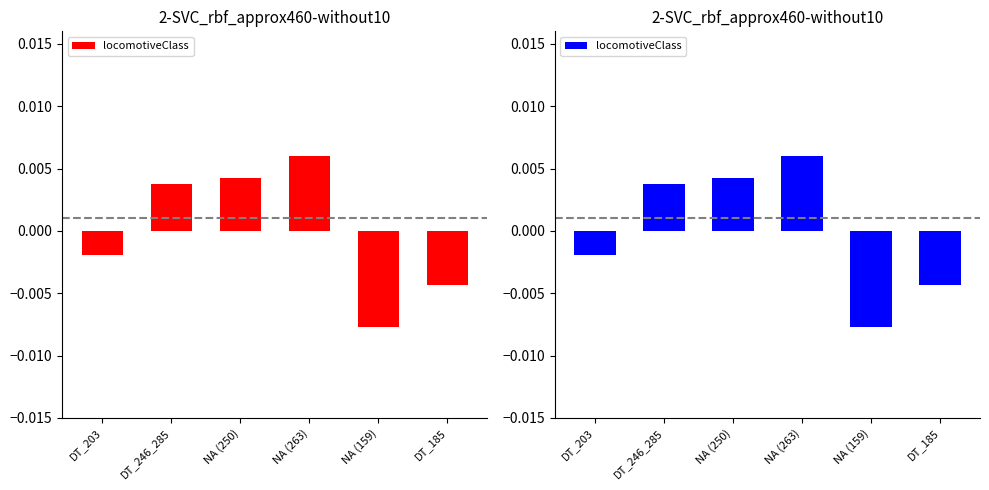

True or false: the data shows -0.0 at DT_203.

False